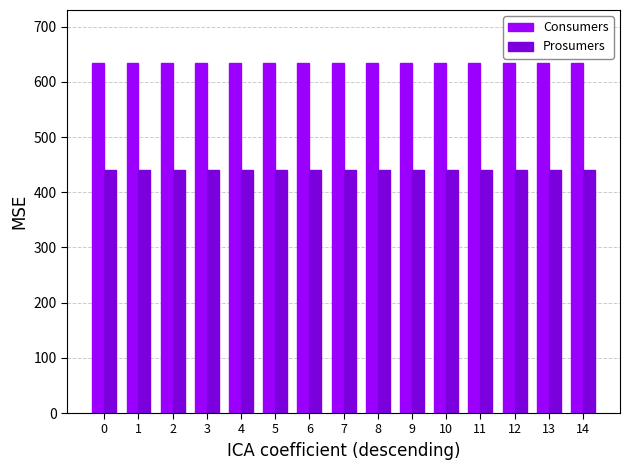

Count the number of data series in this chart.

2